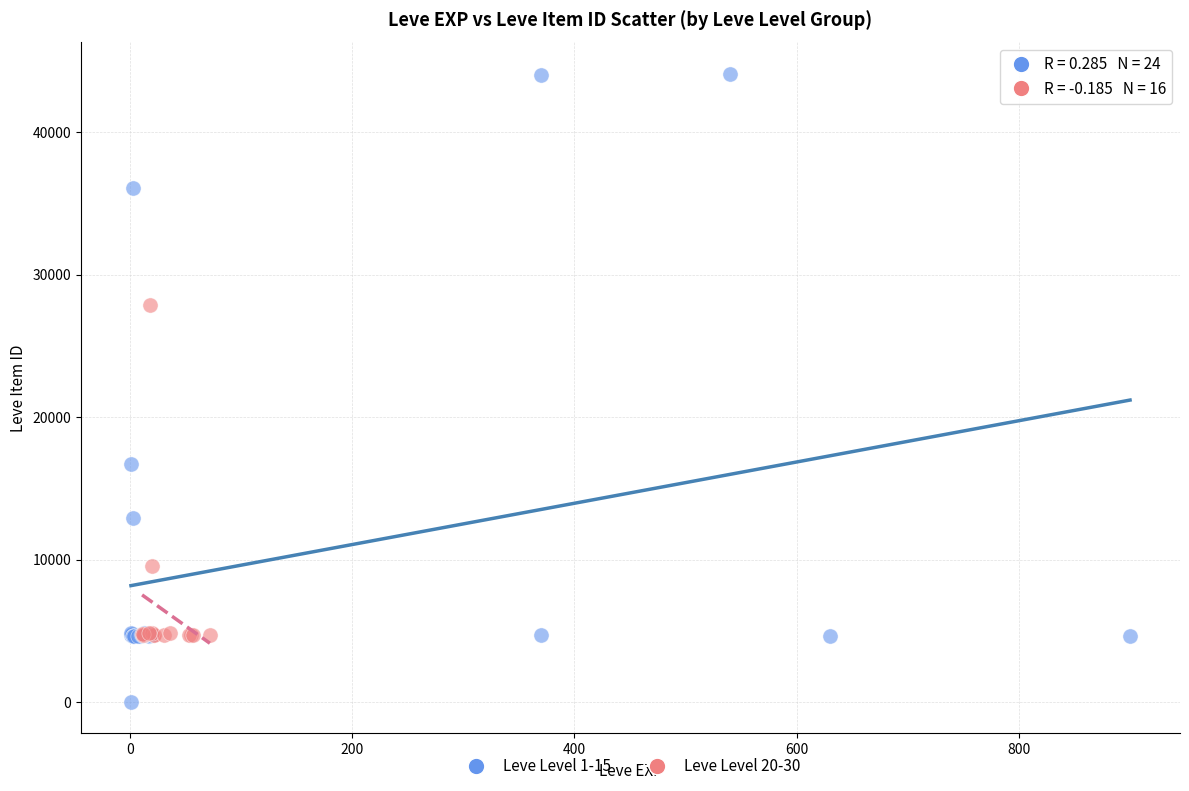

Which series has the widest spread of Y values?

Leve Level 1-15